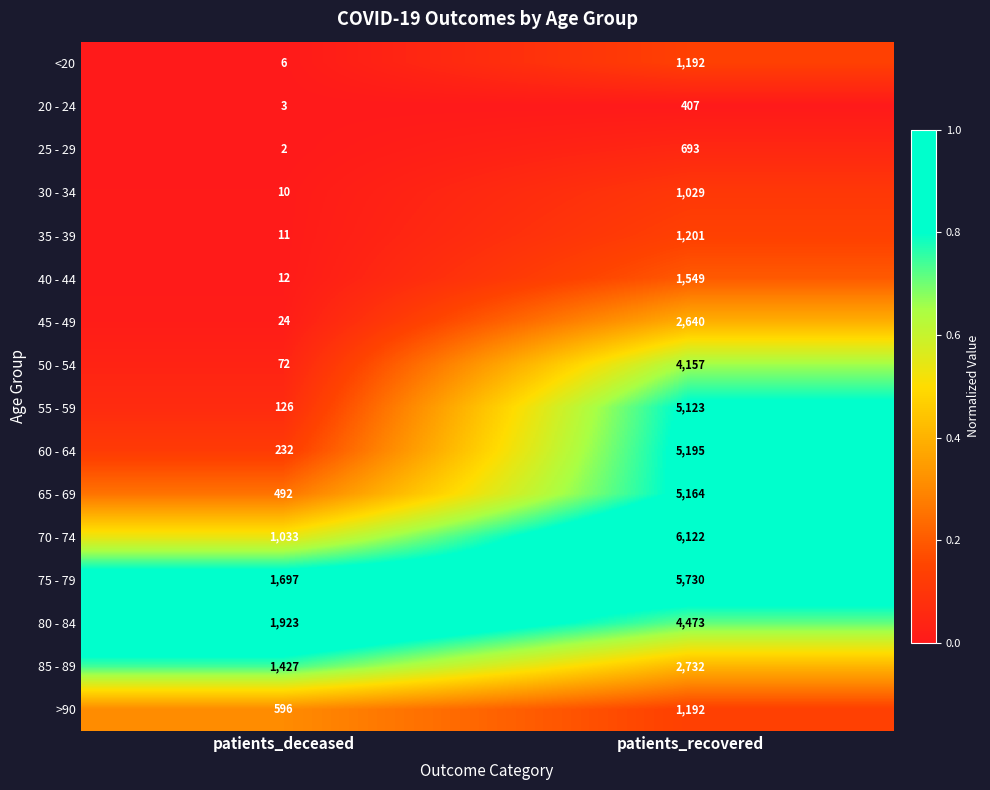

Which series has the widest spread of values?

70 - 74